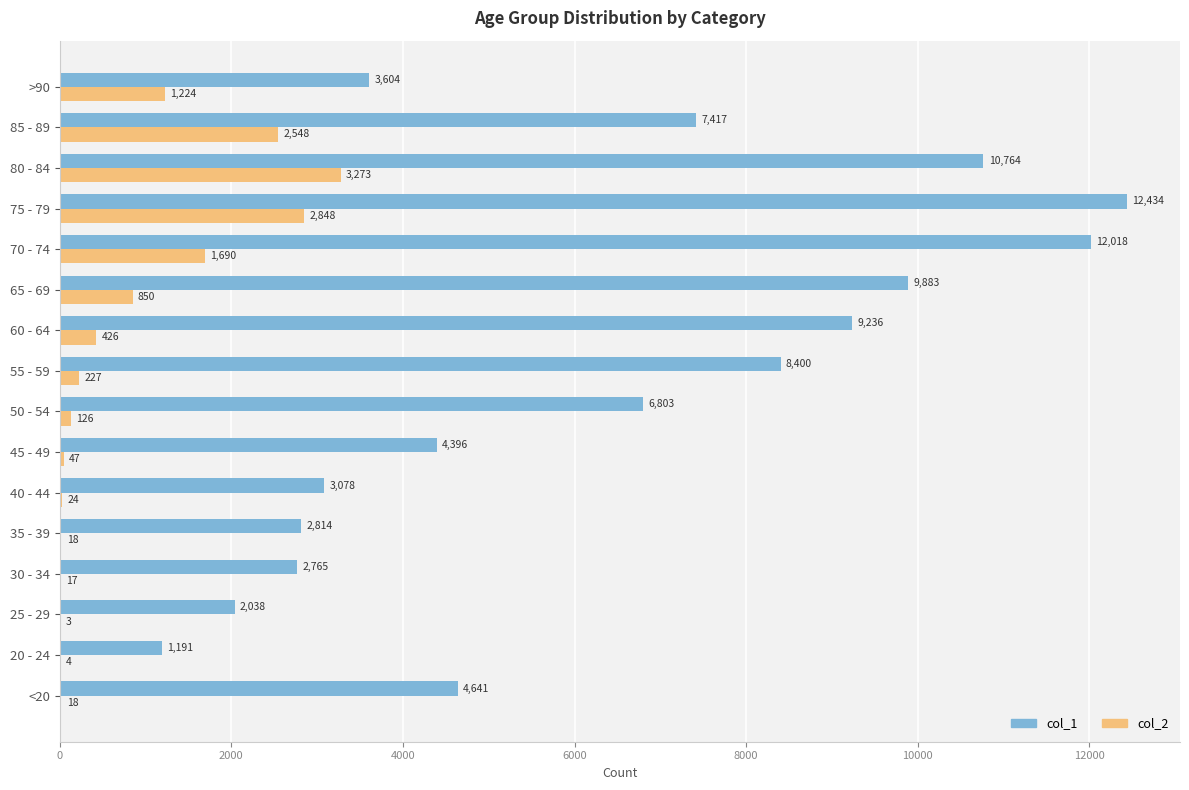

What is the highest value of the col_1 series?

12434